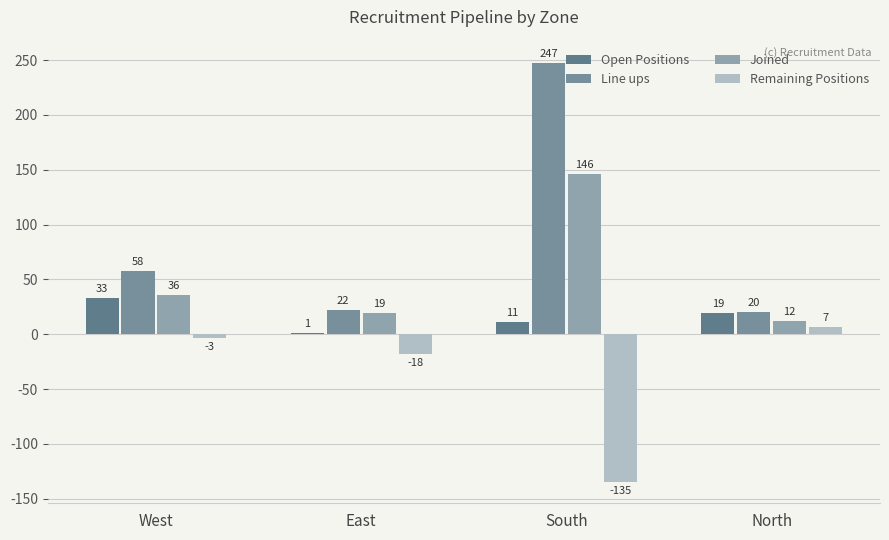

At which category does the chart reach its minimum across all series?

South